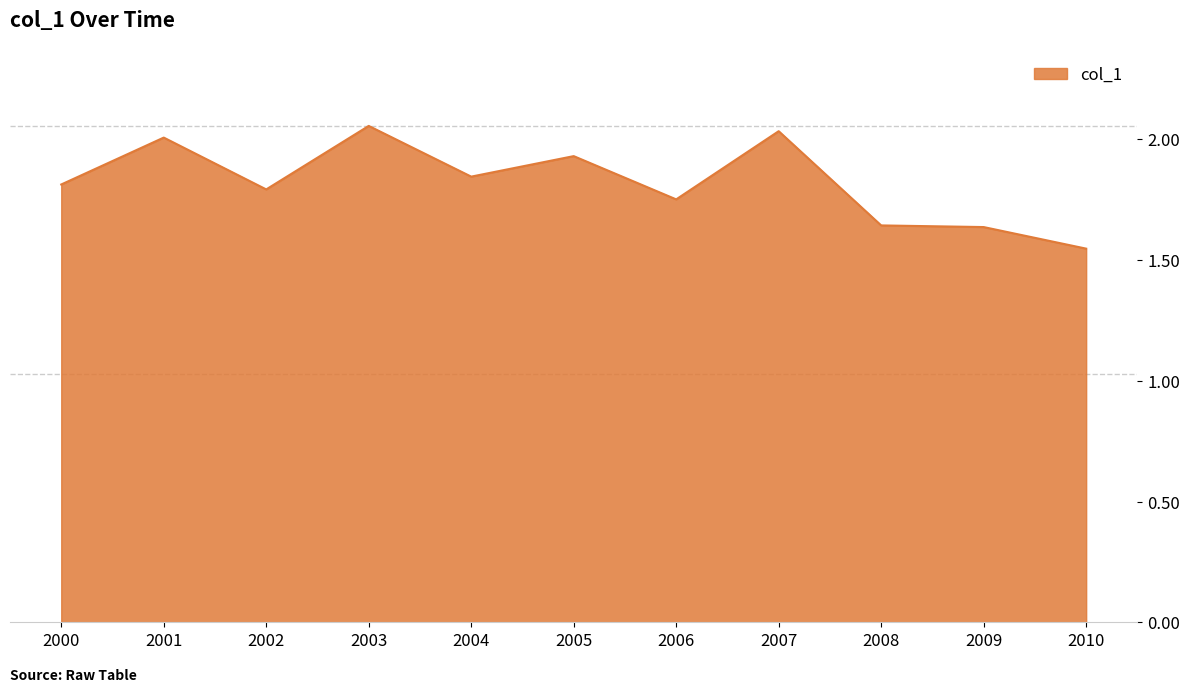

Which label corresponds to the smallest value in the chart?

2010